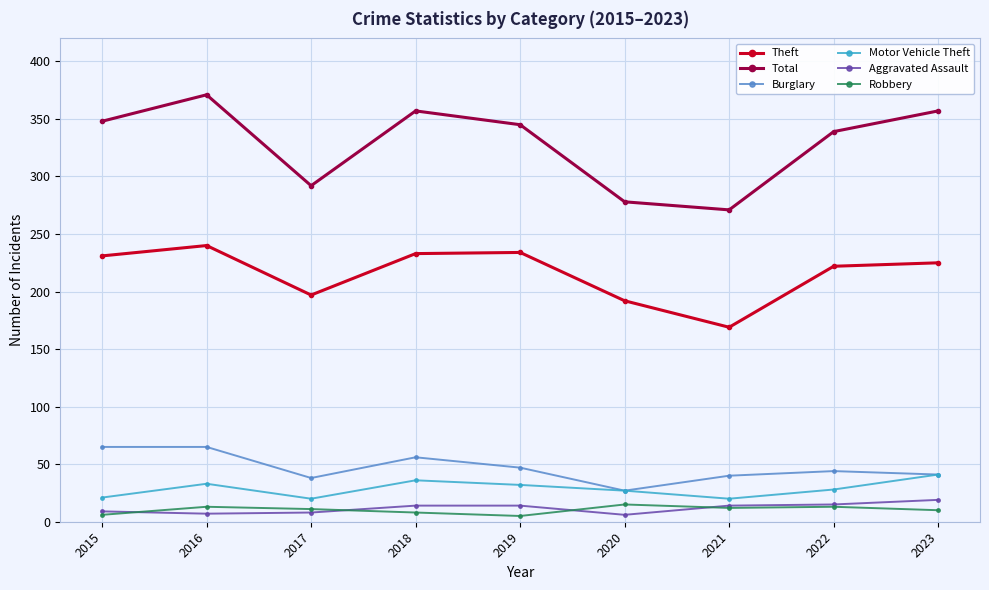

True or false: Aggravated Assault and Burglary intersect in this chart.

False